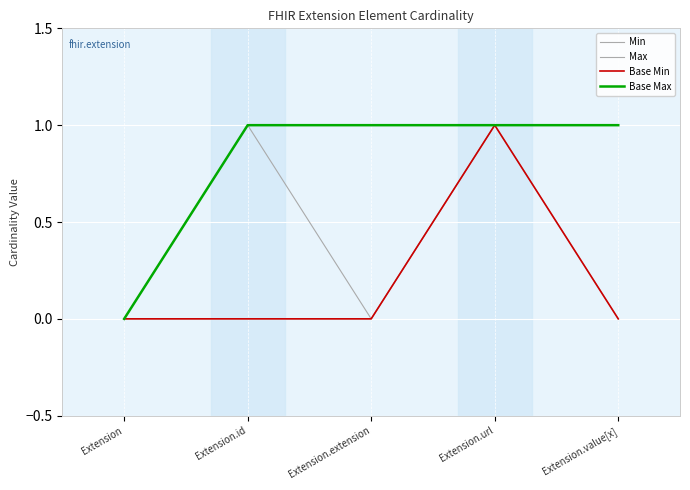

How many lines are shown in the chart?

4